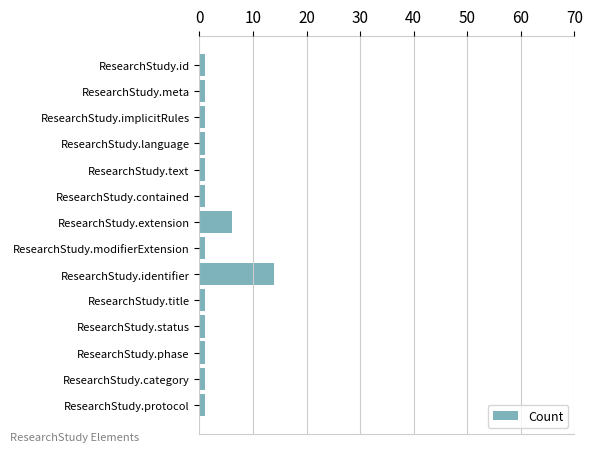

How many categories are shown in the chart?

14